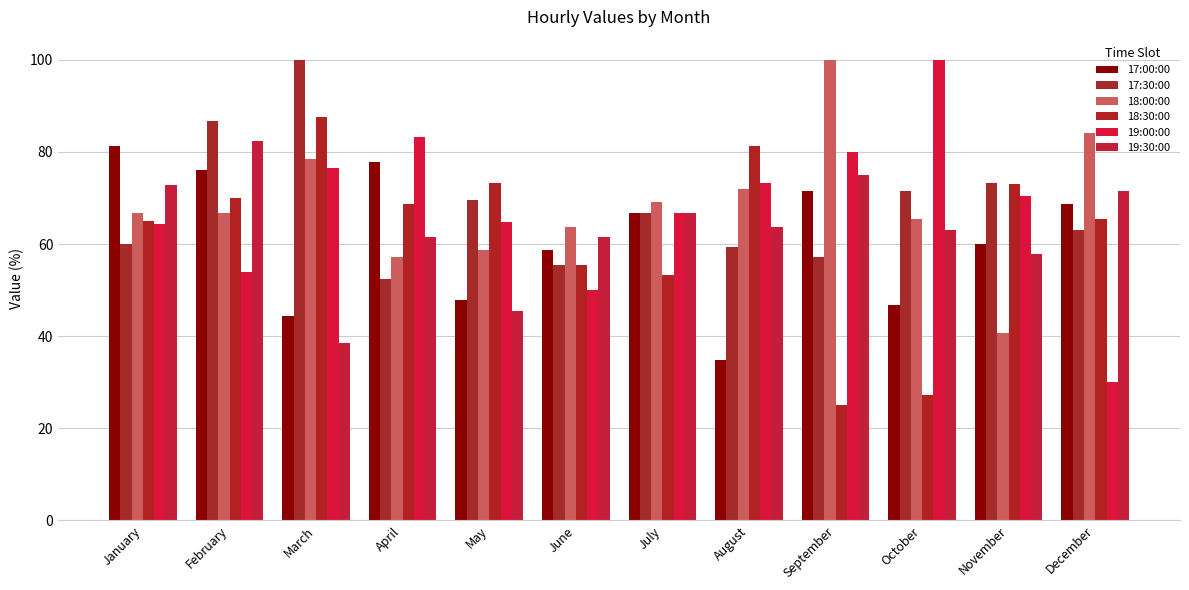

Which series has the widest spread of values?

19:00:00